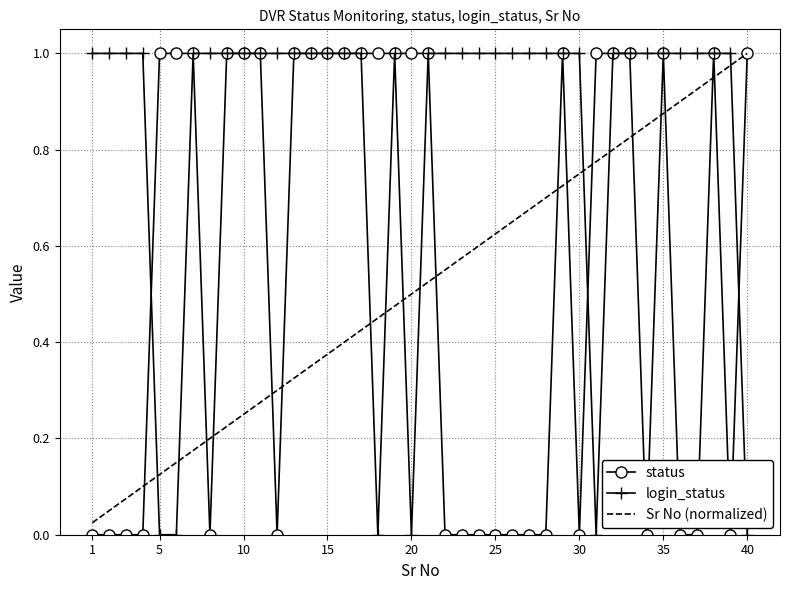

What are all the series names shown in the legend?

status, login_status, Sr No (normalized)